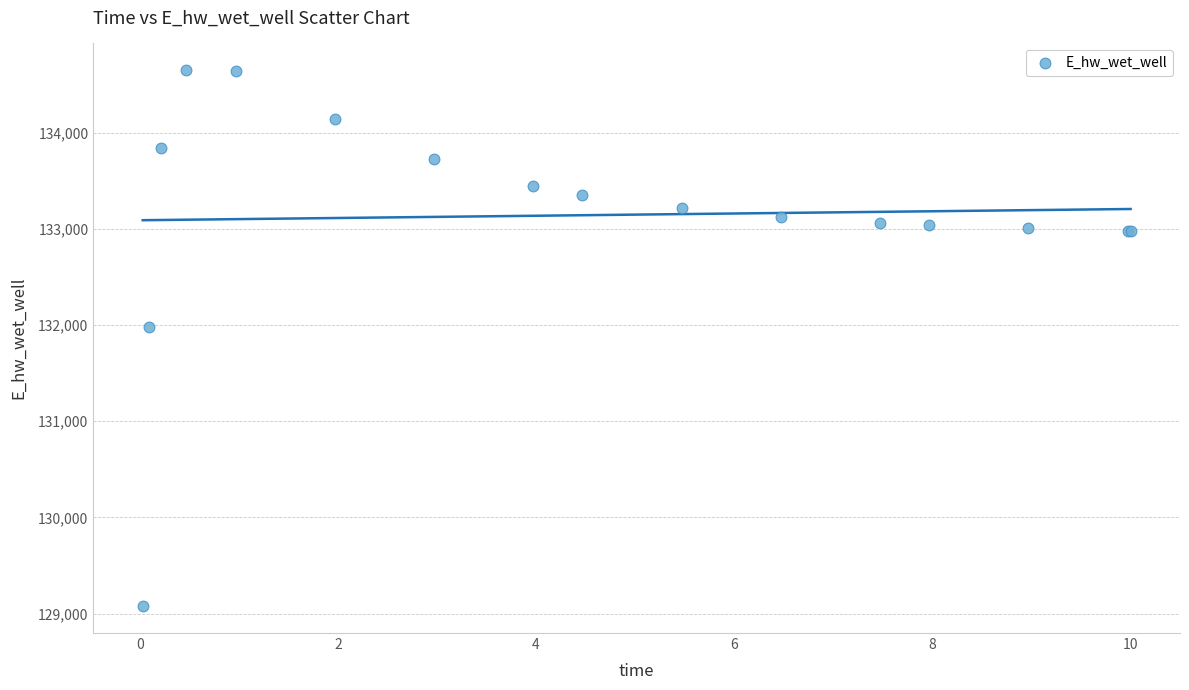

What Y value in the scatter plot is closest to 131862?

131983.9